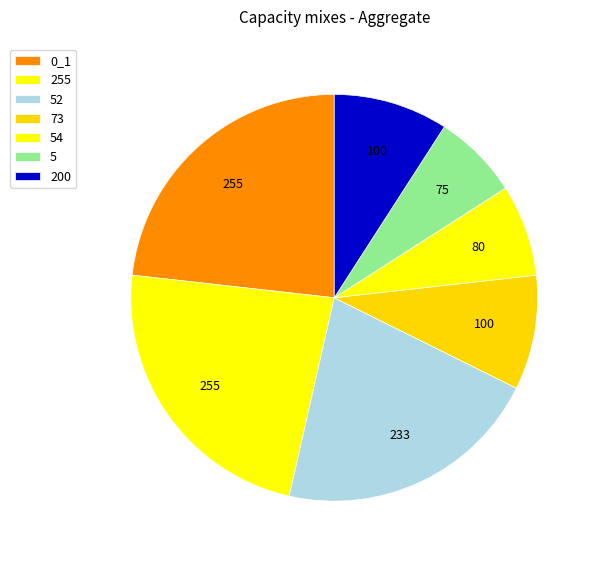

Count the number of slices in the pie.

7